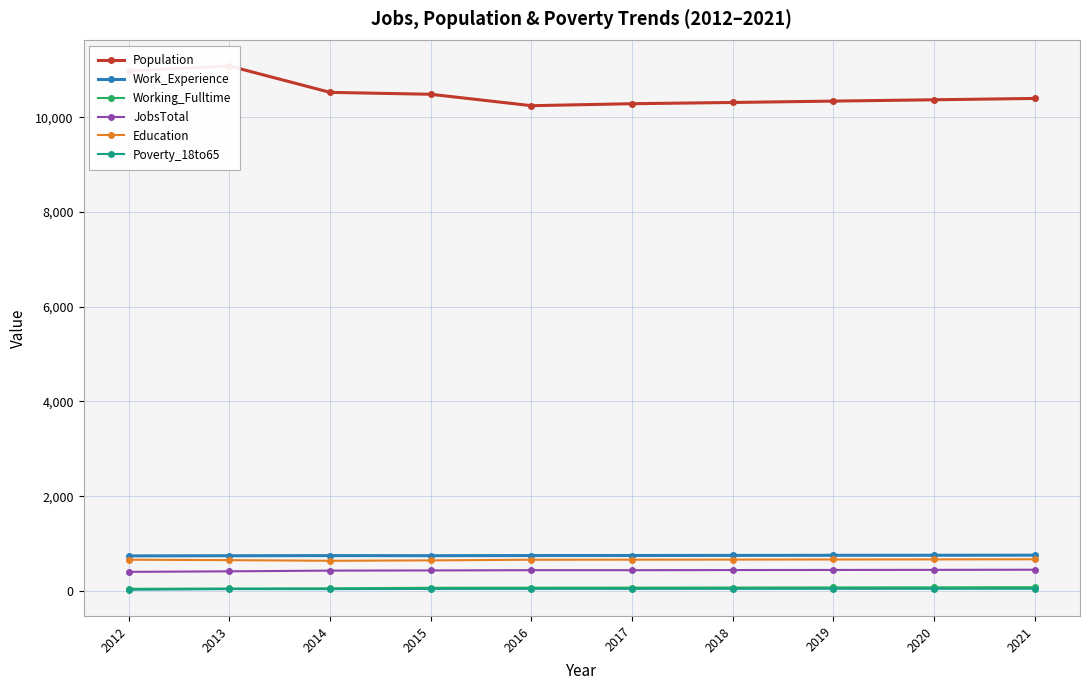

True or false: Work_Experience and Education intersect in this chart.

False